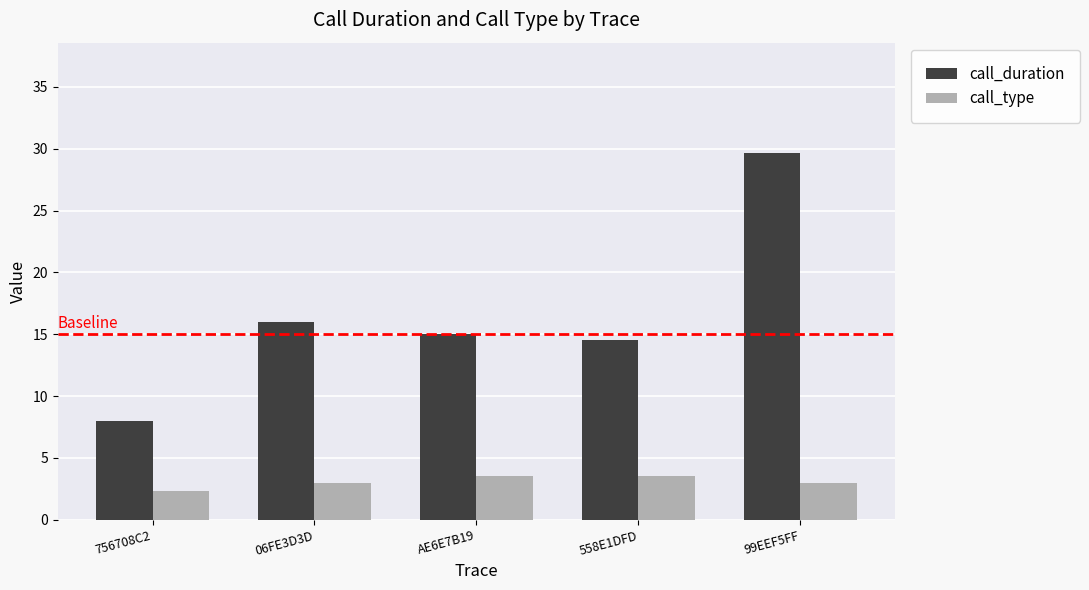

Count the call_type values in the range 3 to 4.

4